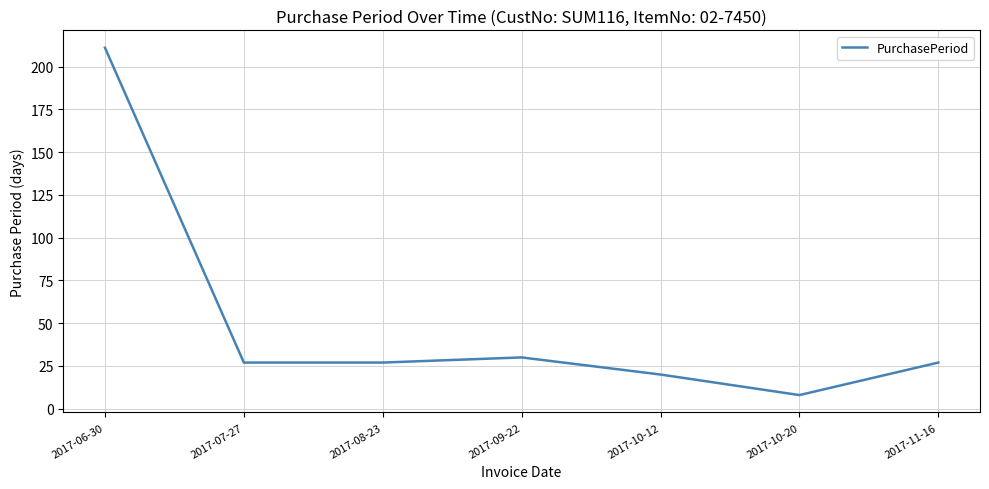

Reading left to right, extract all data points from this chart.

2017-06-30=211	2017-07-27=27	2017-08-23=27	2017-09-22=30	2017-10-12=20	2017-10-20=8	2017-11-16=27